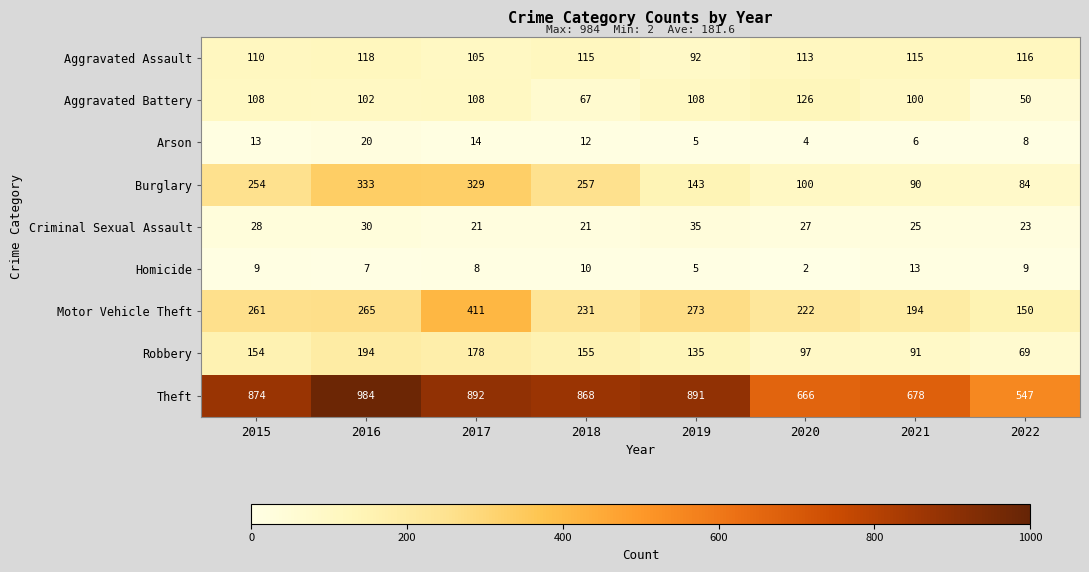

Which series has the largest range (max minus min)?

Theft